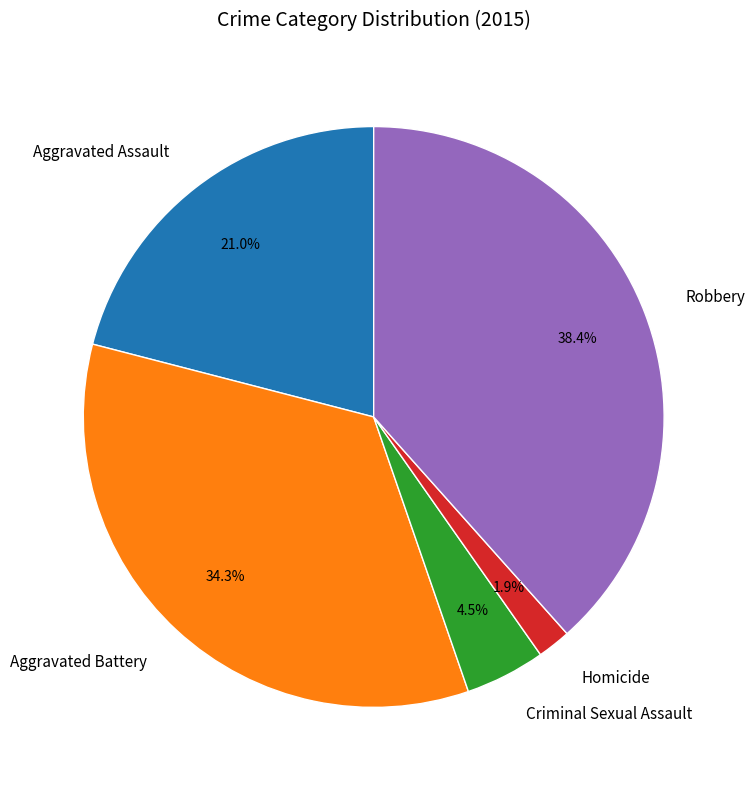

How many segments does this pie chart have?

5